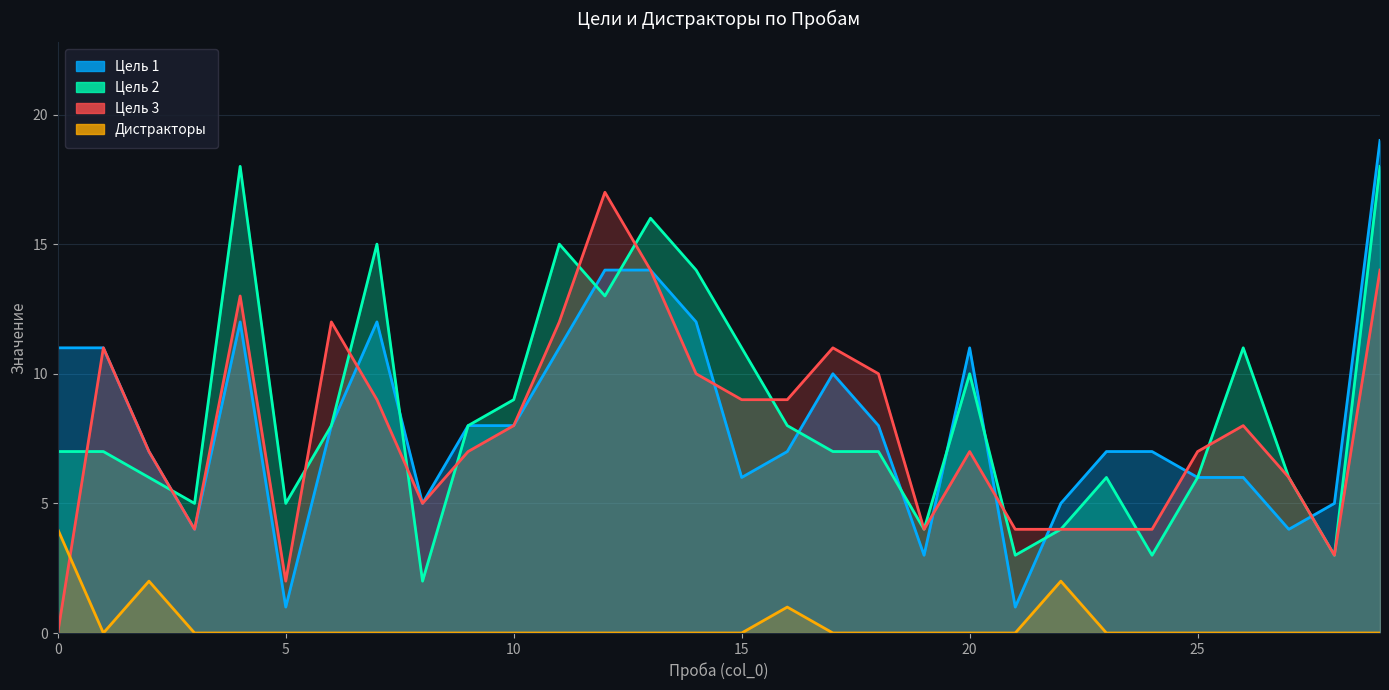

What are all the series names shown in the legend?

Цель 1, Цель 2, Цель 3, Дистракторы